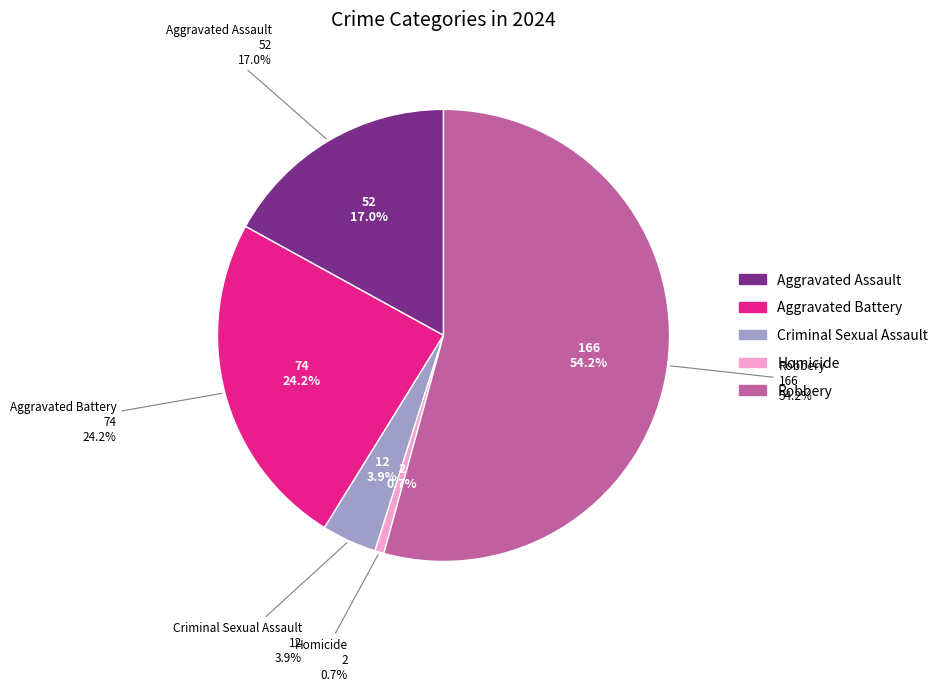

What percentage is the Robbery slice, to the nearest percent?

54%